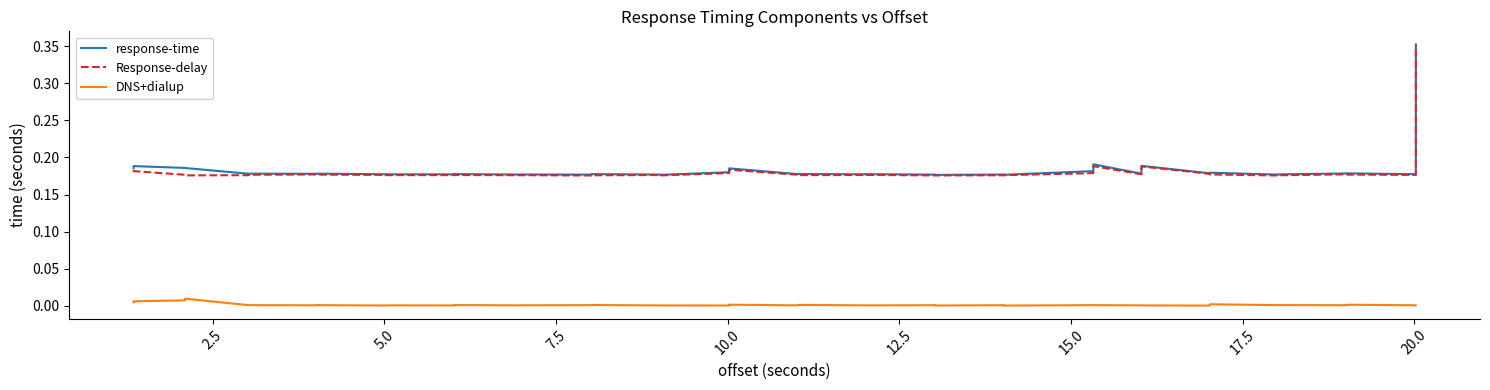

Is the value of DNS+dialup at 36 greater than the value of Response-delay at 14?

No